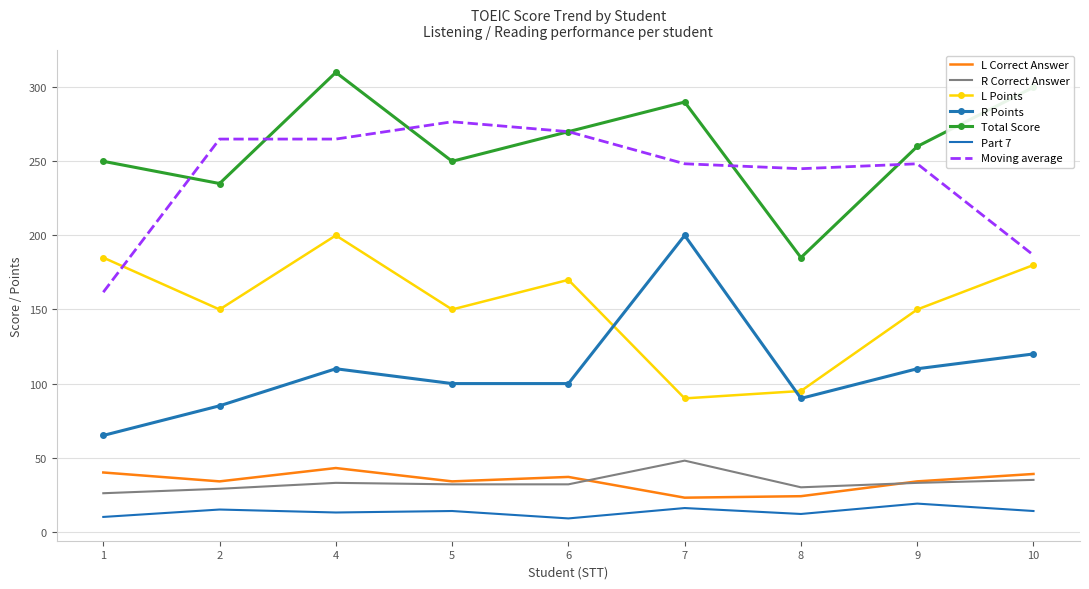

The R Correct Answer series shows 33.0 at 9. True or false?

True